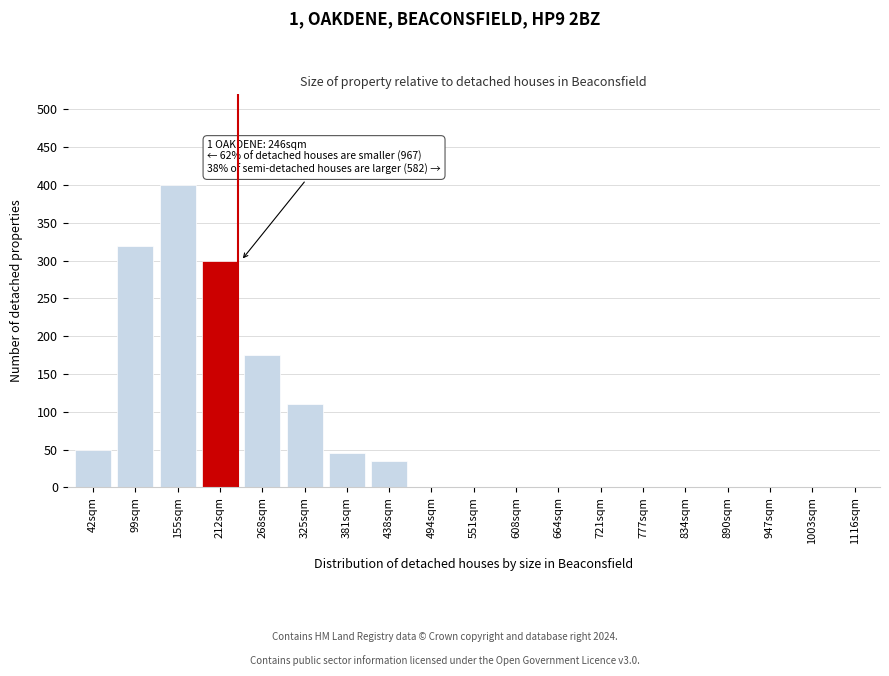

Reading left to right, transcribe all the data shown in this chart.

42sqm=50	99sqm=320	155sqm=400	212sqm=300	268sqm=175	325sqm=110	381sqm=45	438sqm=35	494sqm=0	551sqm=0	608sqm=0	664sqm=0	721sqm=0	777sqm=0	834sqm=0	890sqm=0	947sqm=0	1003sqm=0	1116sqm=0